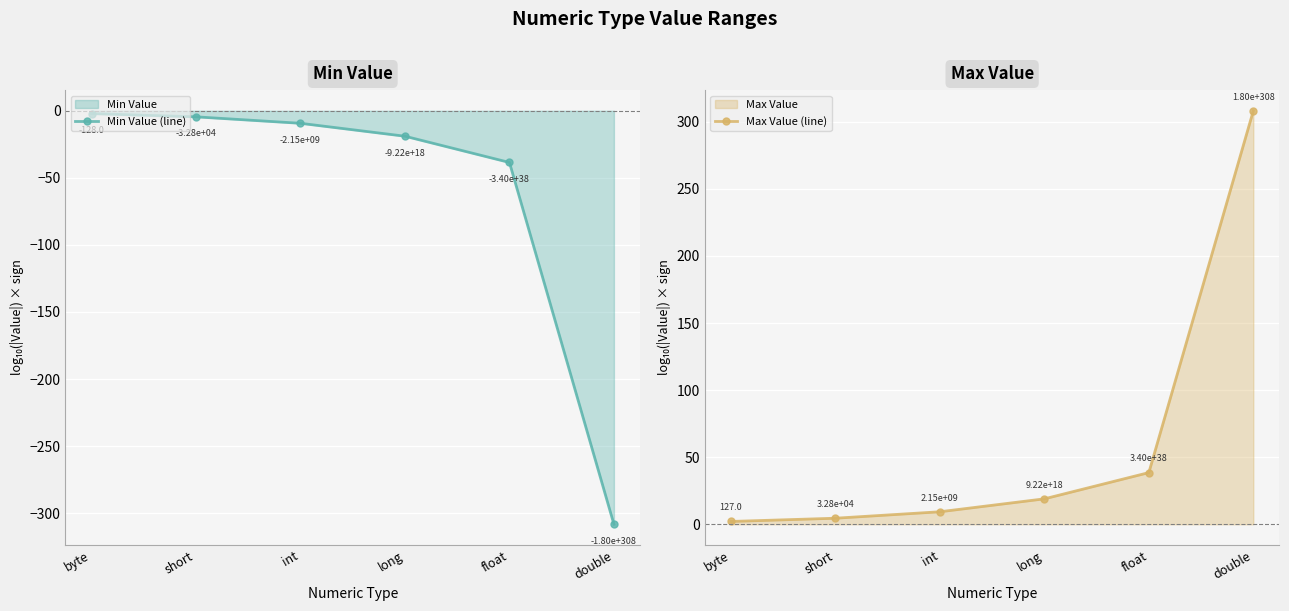

What position from the right is byte?

6